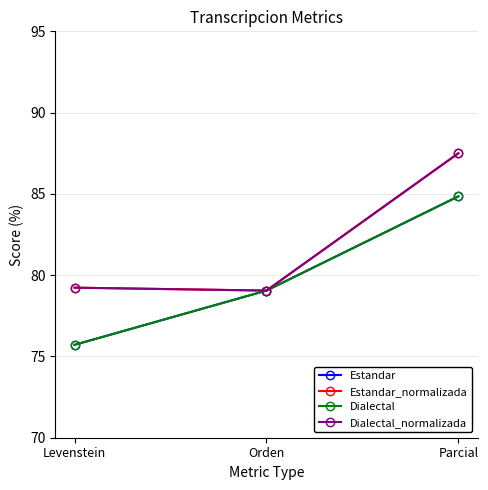

Which series changed the most between Orden and Parcial?

Estandar_normalizada